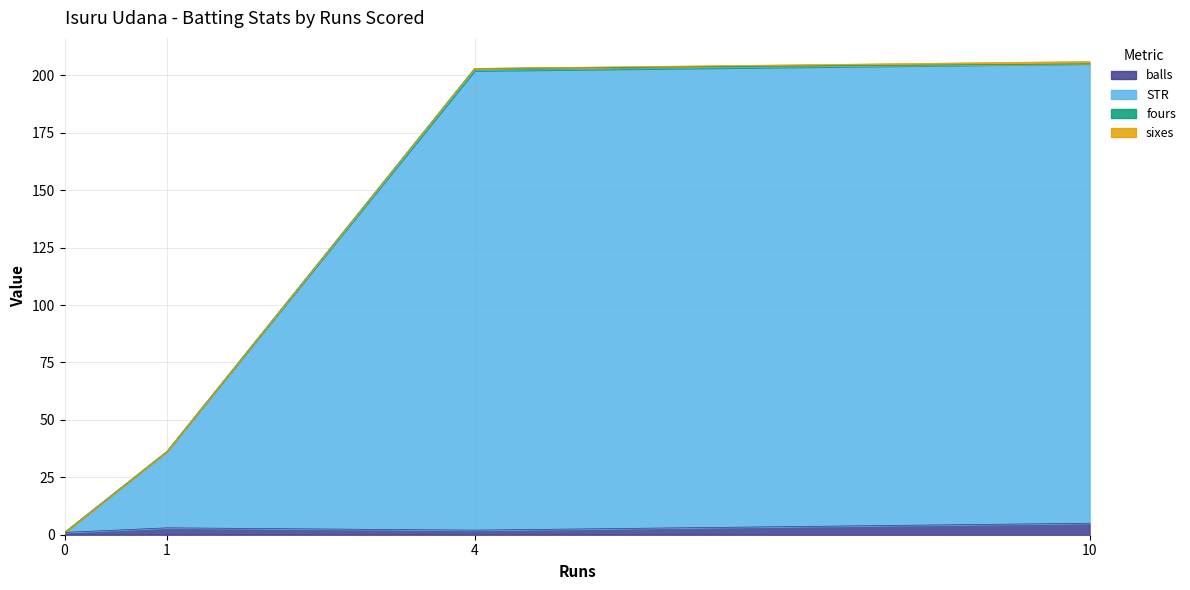

What is the maximum value for balls?

5.0